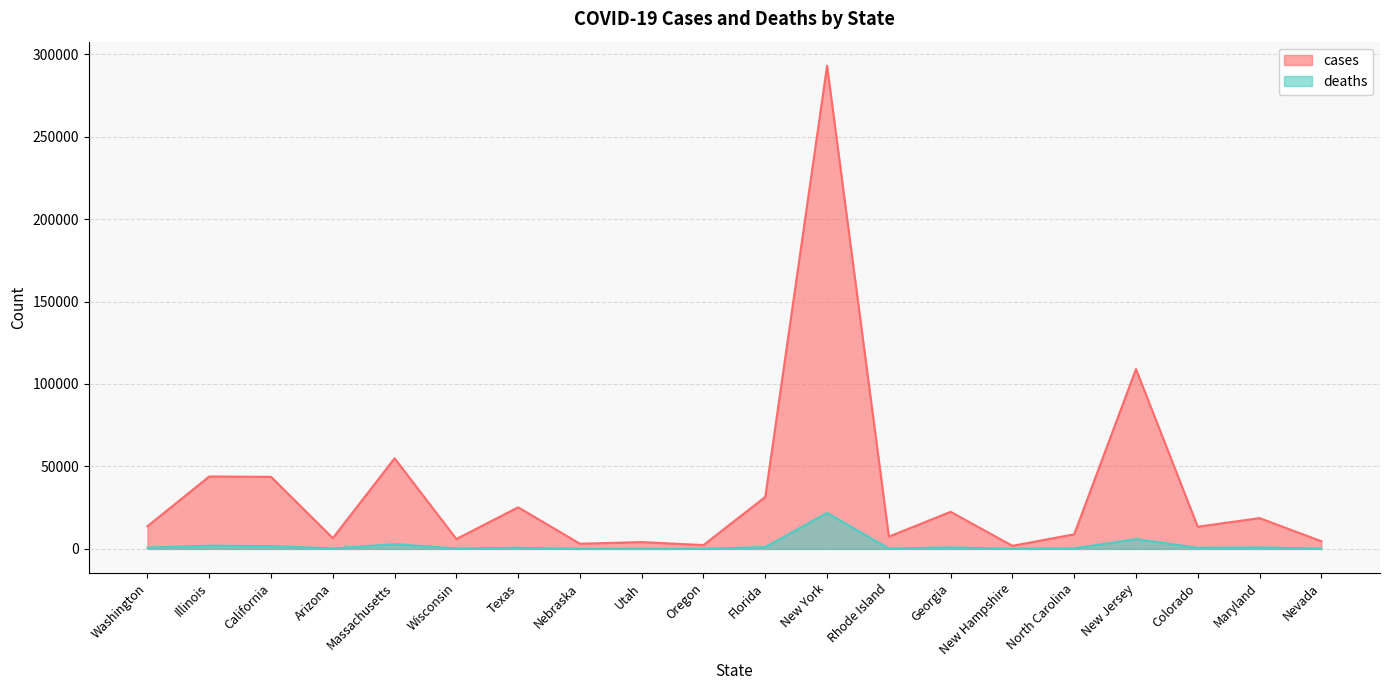

What is the spread (max minus min) of values at Nebraska?

3072